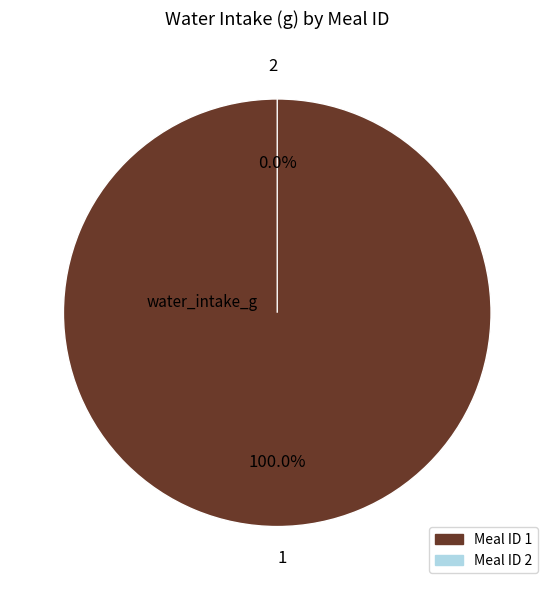

To the nearest percent, what is the difference between the largest and smallest slice percentages?

100%